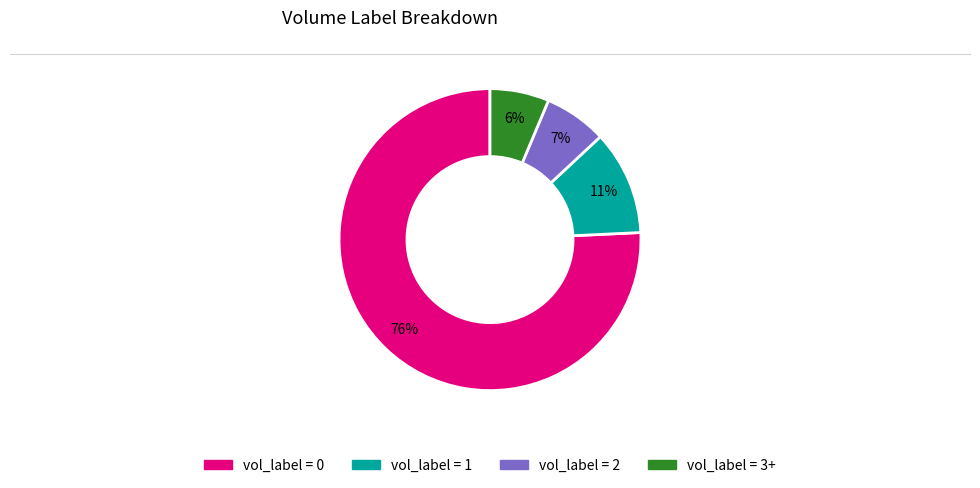

To the nearest percent, what is the average slice percentage?

25%